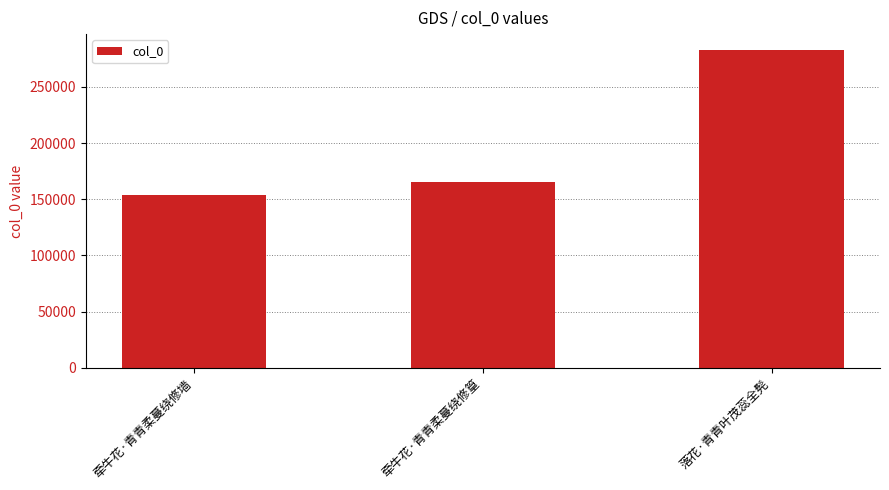

Between 落花·青青叶茂蕊全髡 and 牵牛花·青青柔蔓绕修篁, which is larger?

落花·青青叶茂蕊全髡